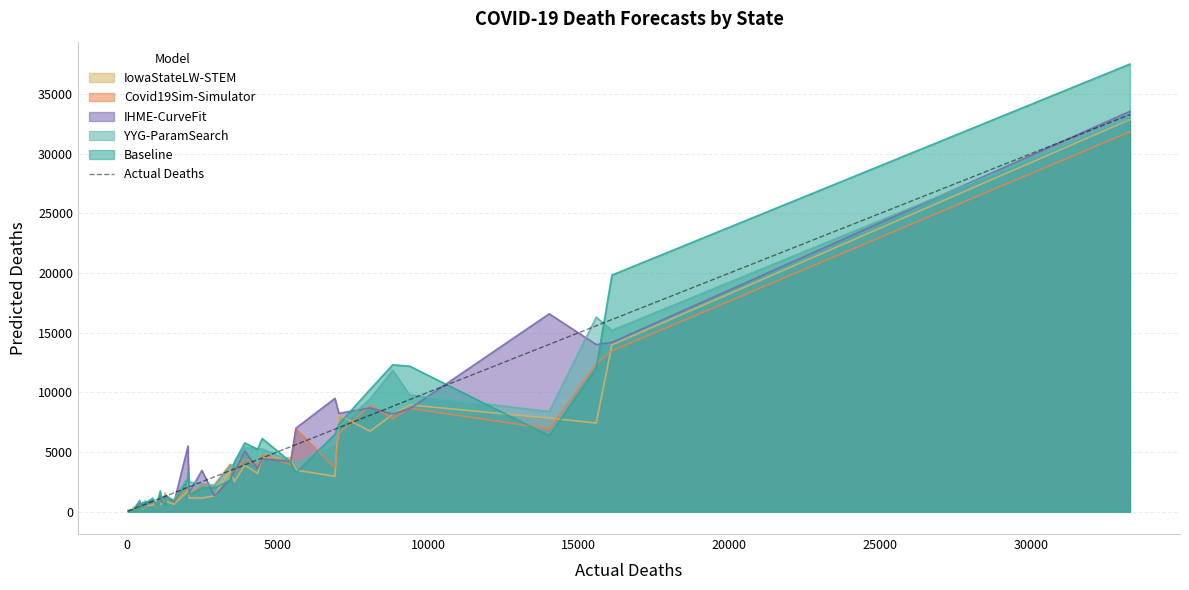

What is the maximum value for Covid19Sim-Simulator?

31855.6